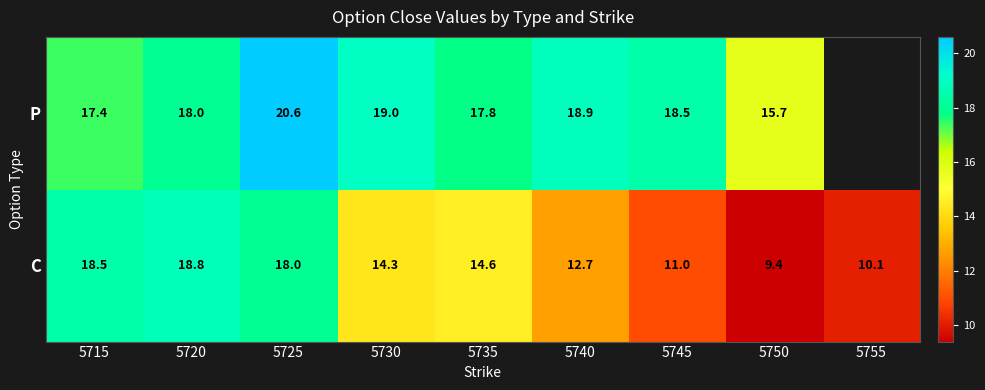

What is the lowest value of the C series?

9.4